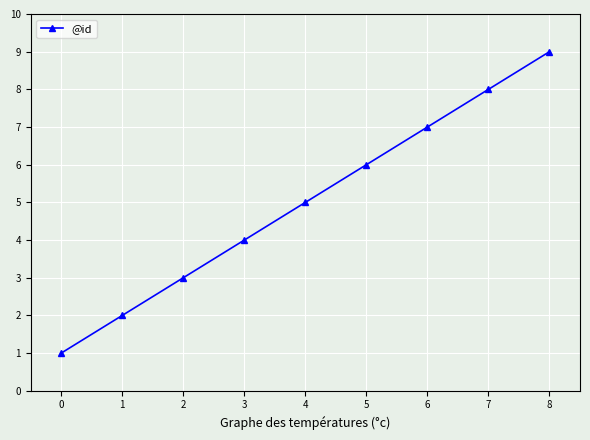

Which has a higher value, 3 or 7?

7